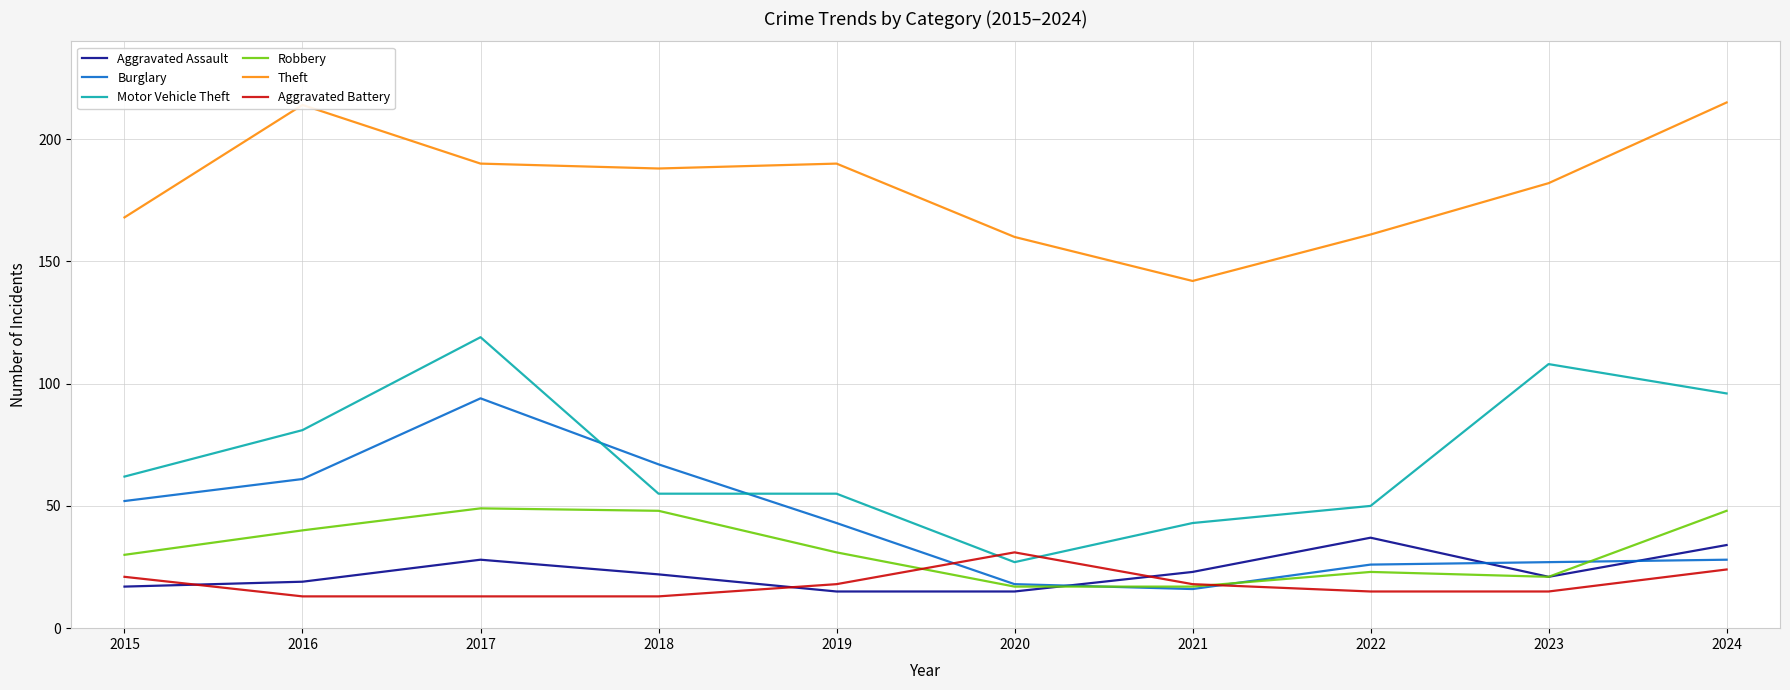

What is the minimum value shown in the chart?

13